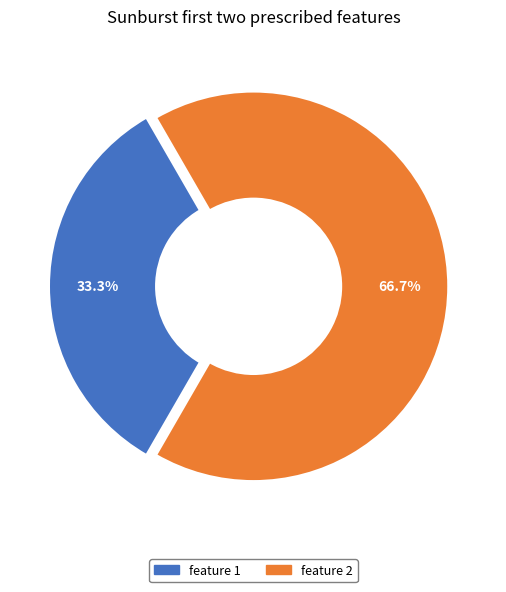

Does feature 1 represent more than half of the total?

No